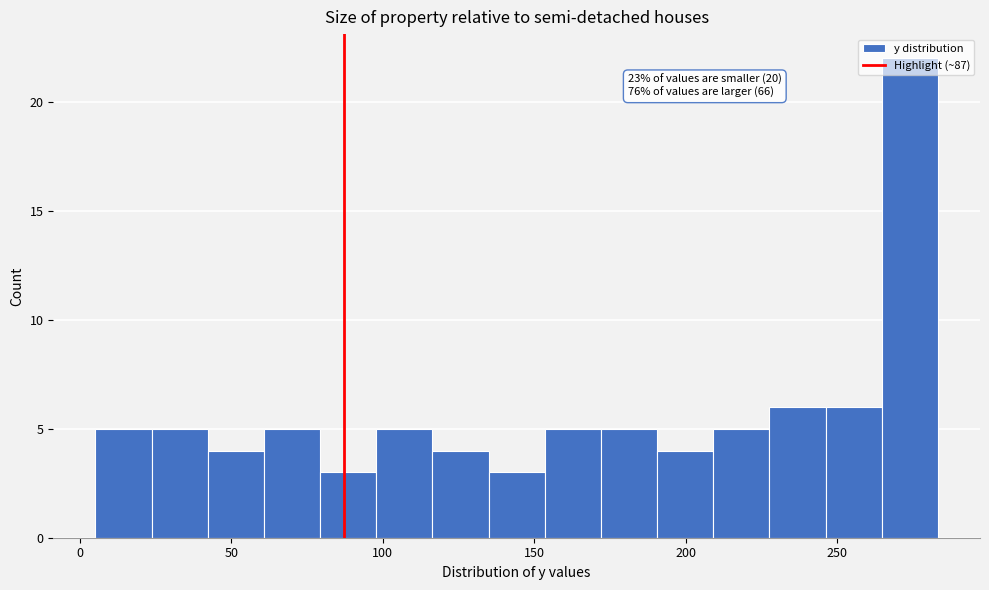

Read against the x-axis, roughly where is the centre of the tallest bar?

275